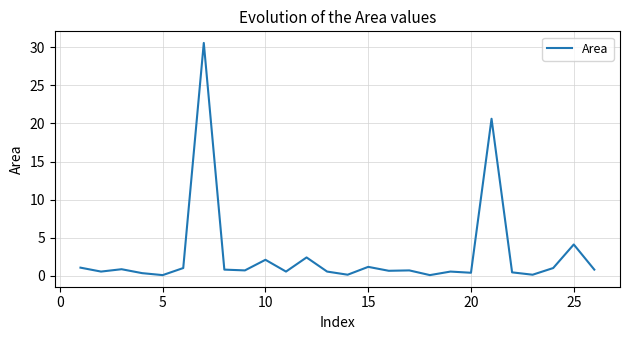

What is the greatest value displayed?

30.6